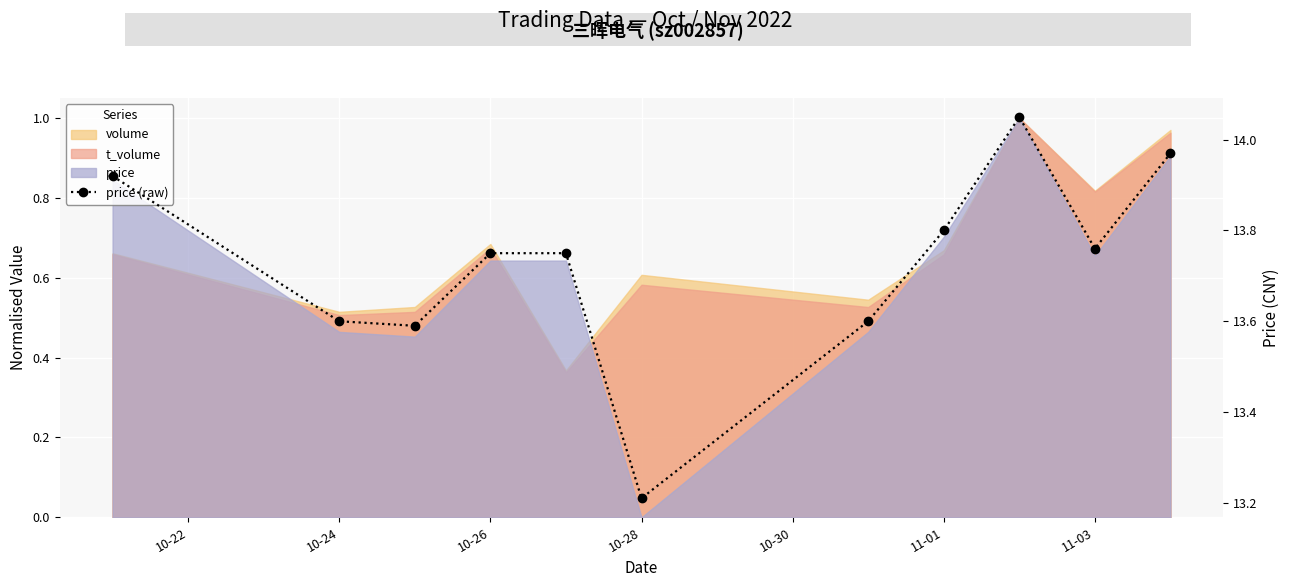

What is the sum of all values?

151.0